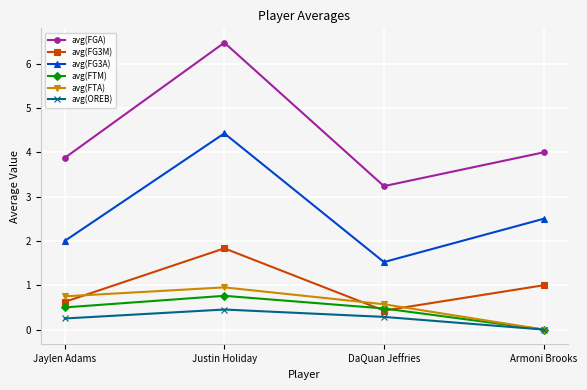

Where is avg(FTA) nearest to the value 0?

Armoni Brooks